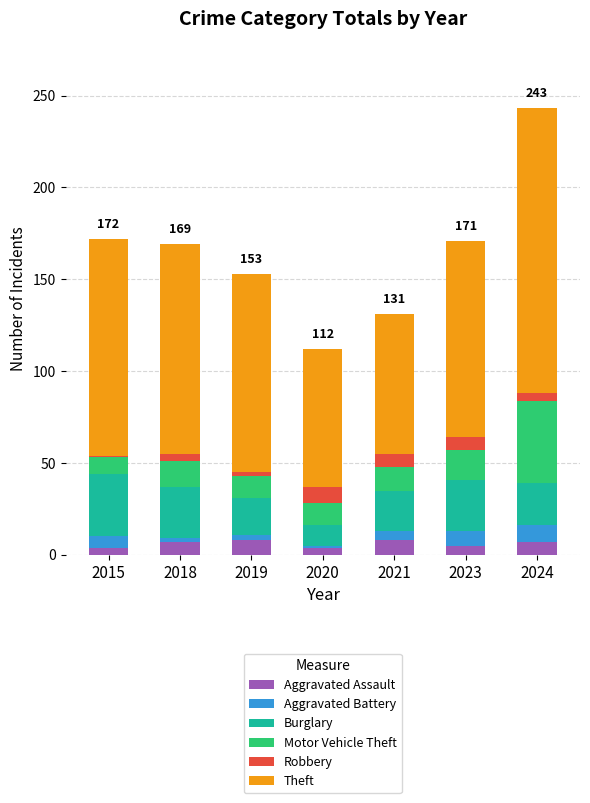

True or false: Aggravated Assault has a value of 8 at 2021.

True